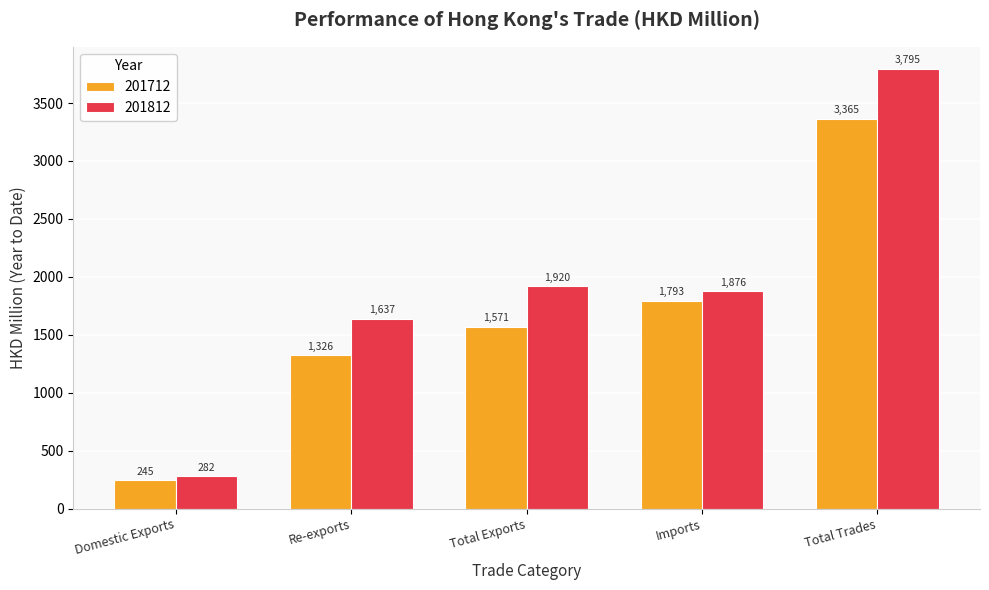

How many bars are there in each group?

2